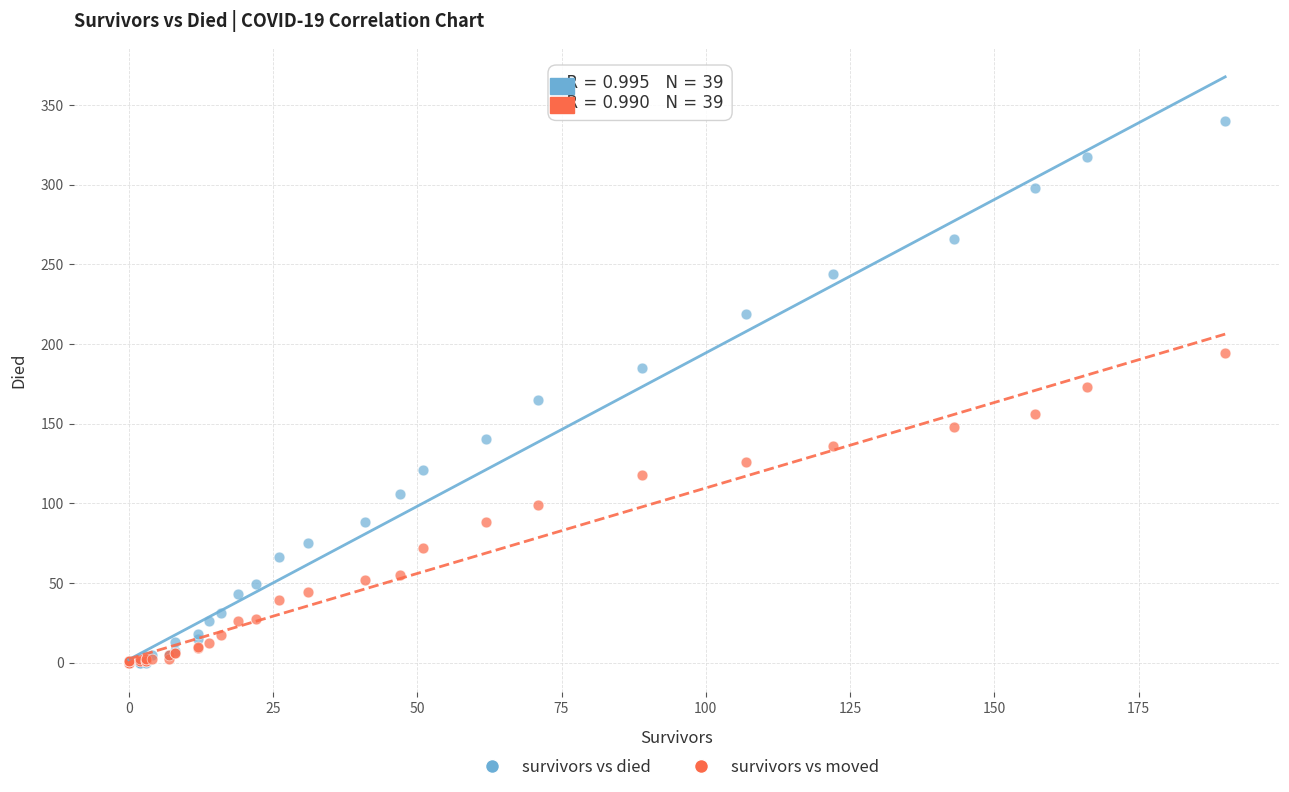

What are all the series names shown in the legend?

survivors vs died, survivors vs moved